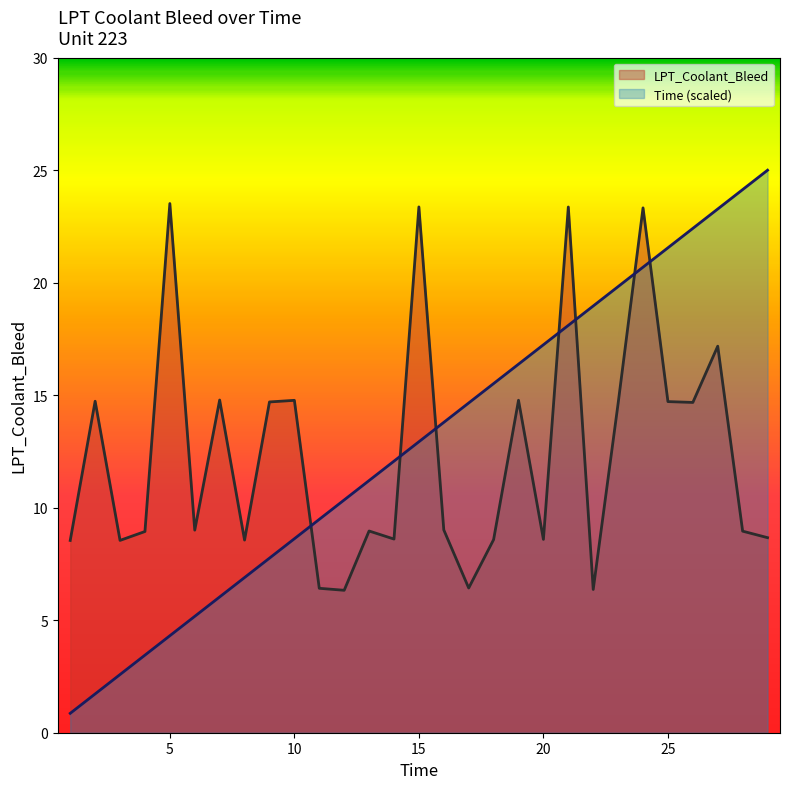

How many intersections are there between Time and LPT_Coolant_Bleed?

7